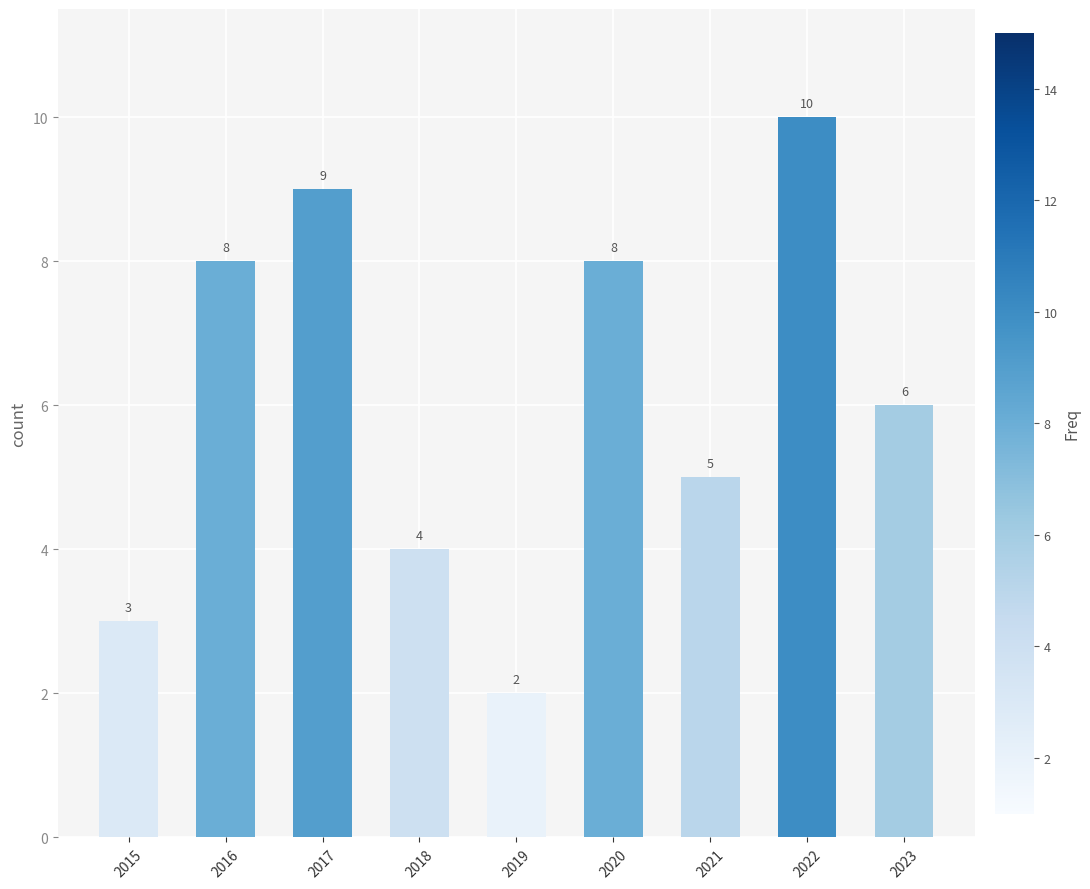

What is the difference between the second highest and minimum values?

7